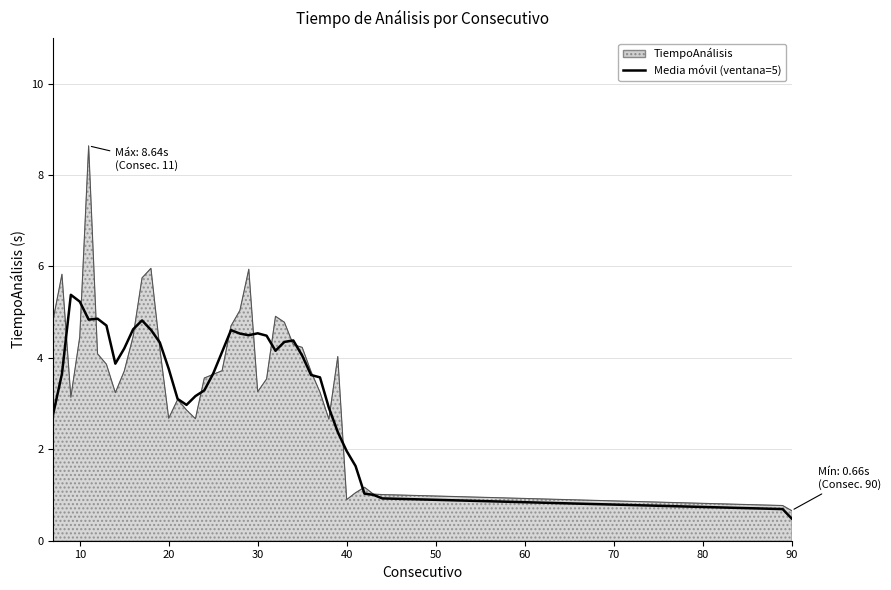

List the series in order of their peak value, lowest first.

Media móvil (ventana=5), TiempoAnálisis